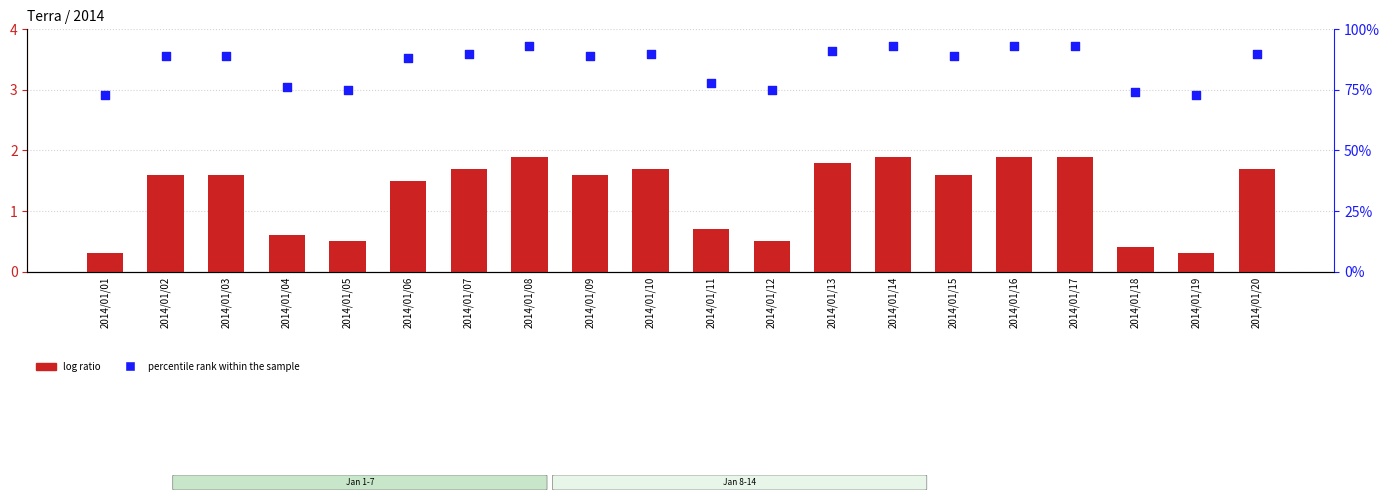

Which series contains the highest Y value?

percentile rank within the sample